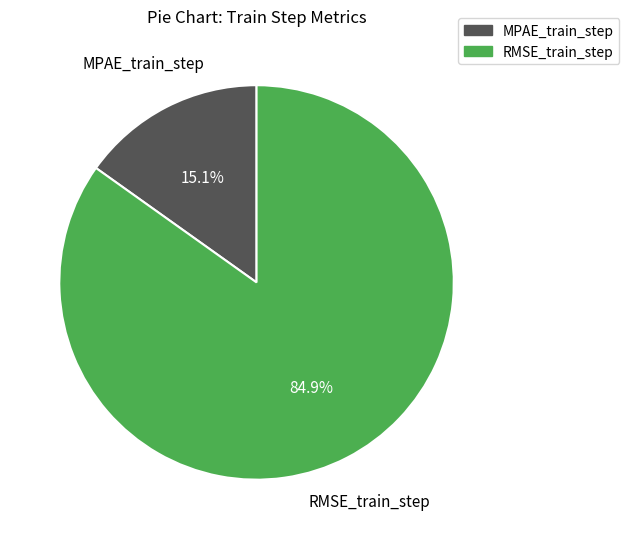

To the nearest percent, what percentage of the pie is MPAE_train_step?

15%